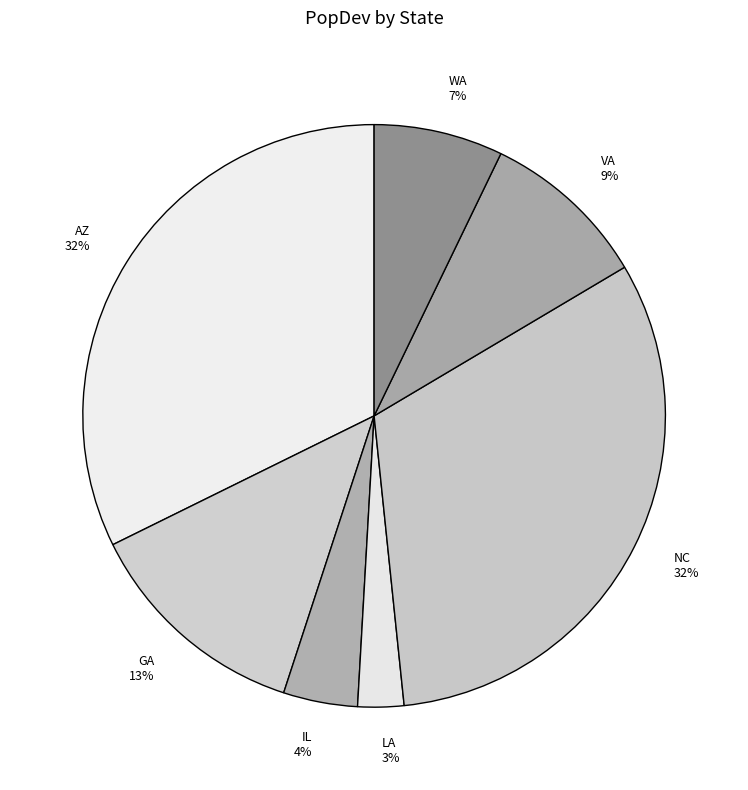

What is the smallest slice in the pie chart?

LA